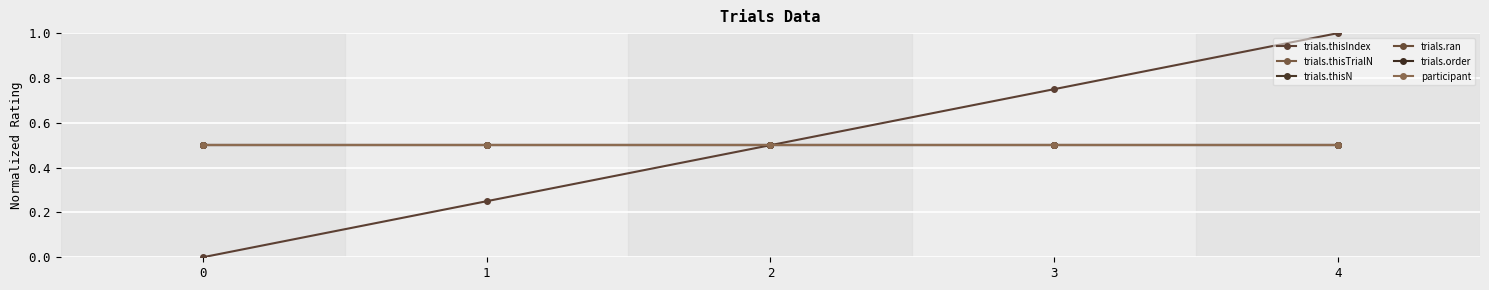

The value of participant at 3 is 0.2. True or false?

False